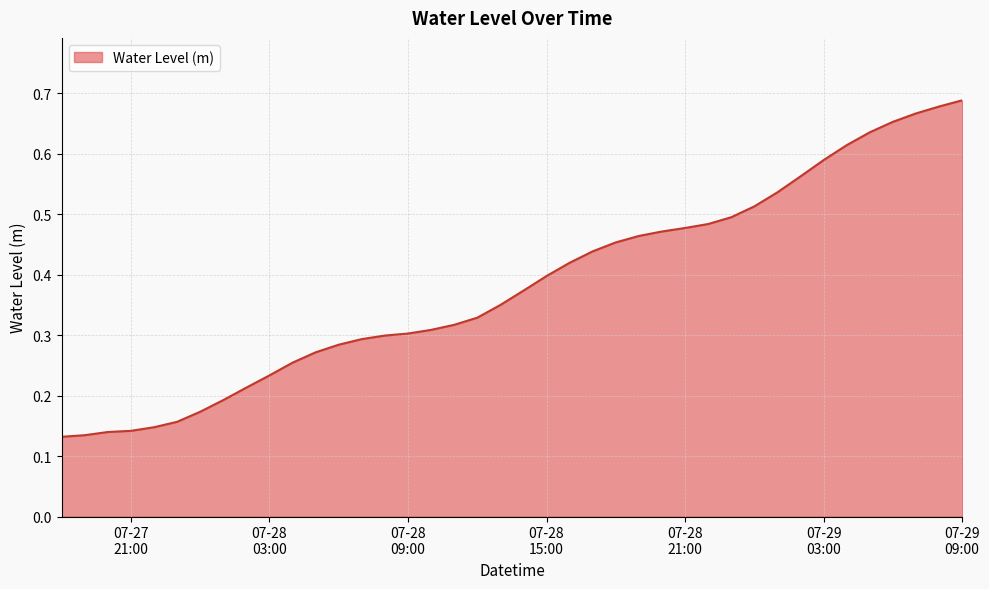

What is the difference between the second highest and minimum values?

0.5